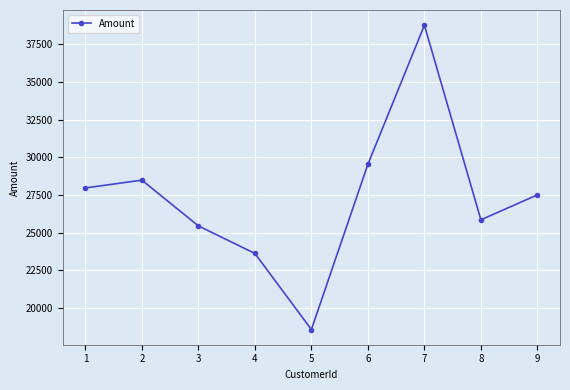

At which category does the data reach its first local peak?

2